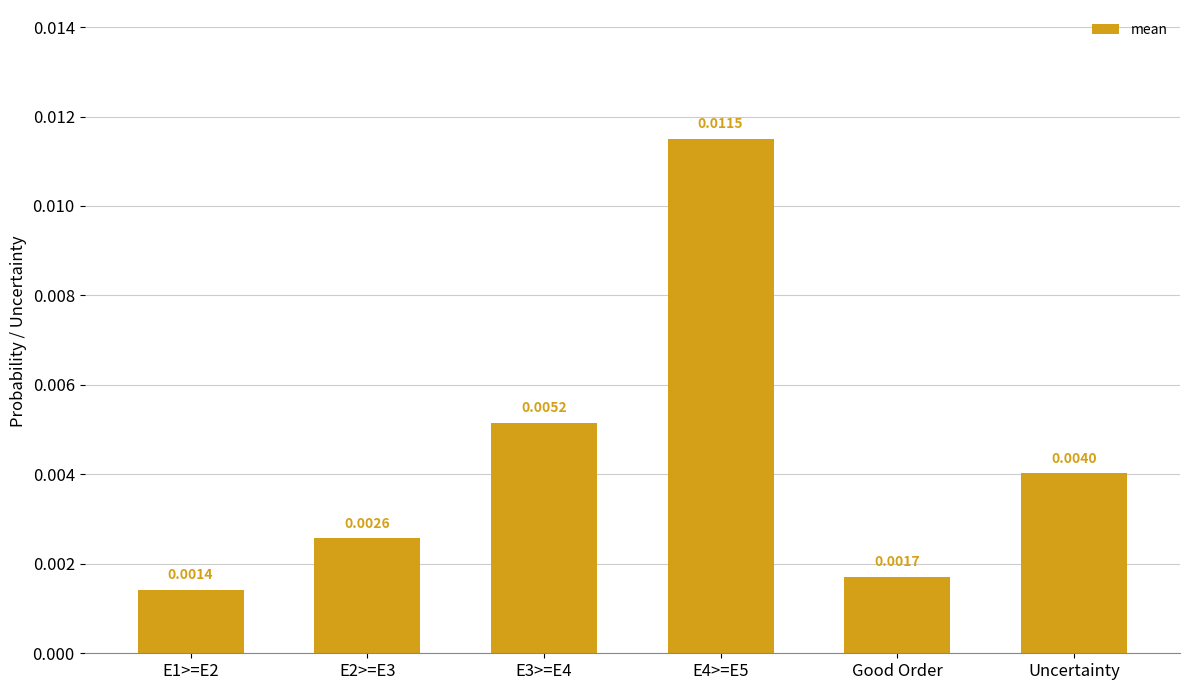

Between Uncertainty and E2>=E3, which is larger?

Uncertainty